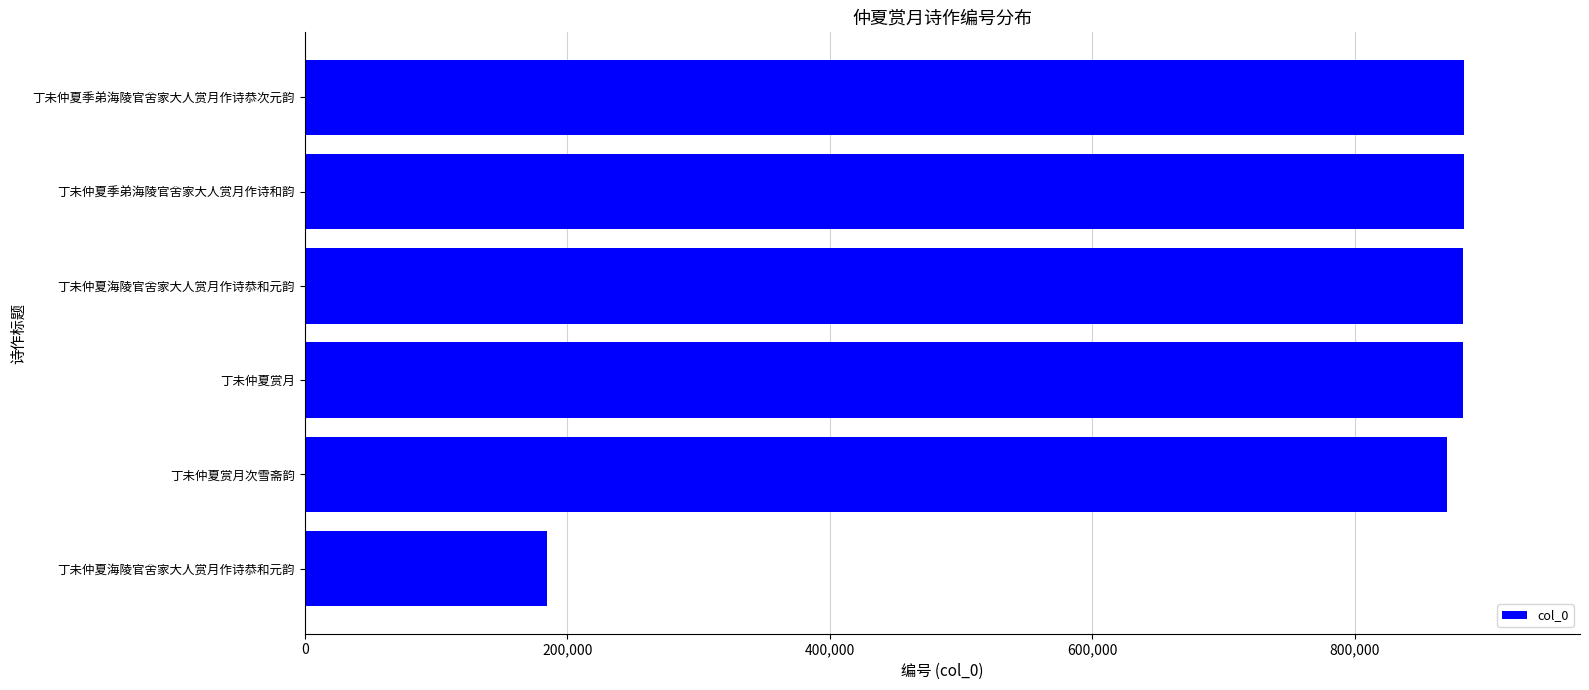

How many data points does each series have?

6